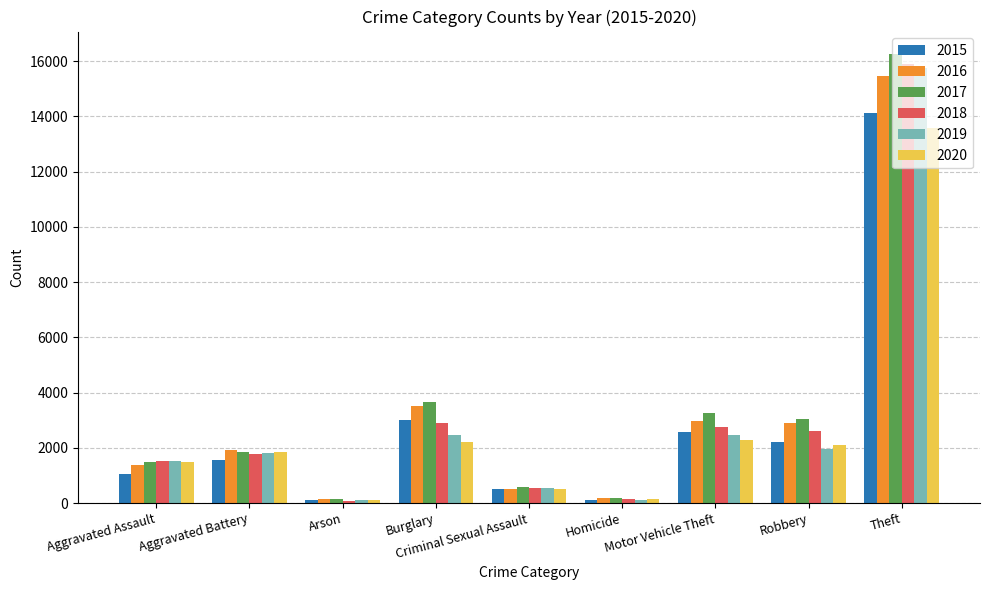

What is the average value of the 2016 series?

3220